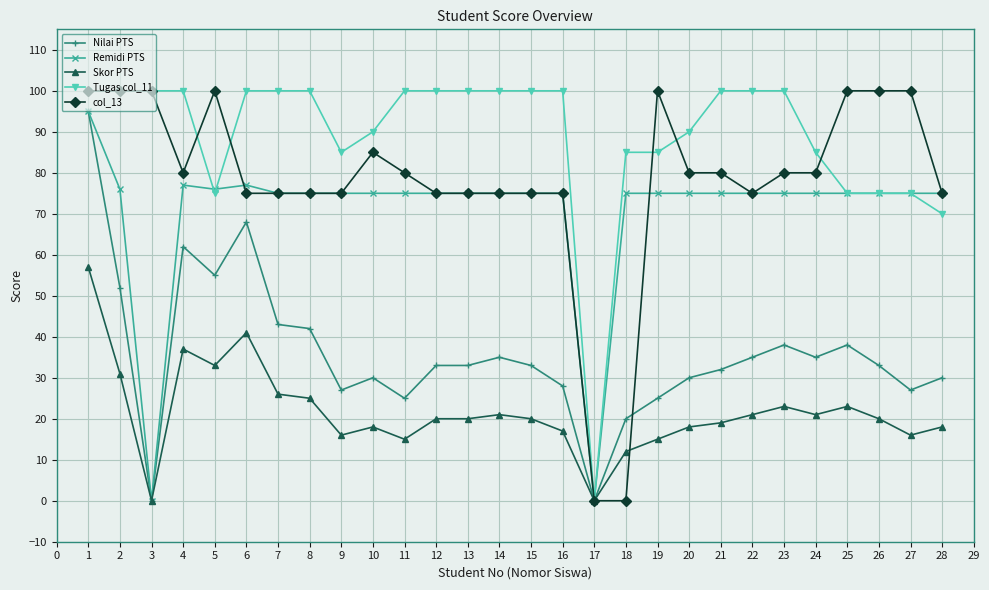

What is the average value of the Tugas col_11 series?

89